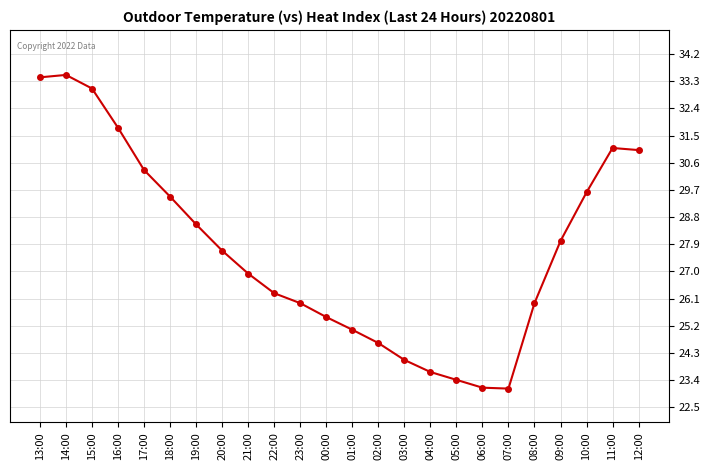

The chart shows a value of 8.1 at 05:00. True or false?

False